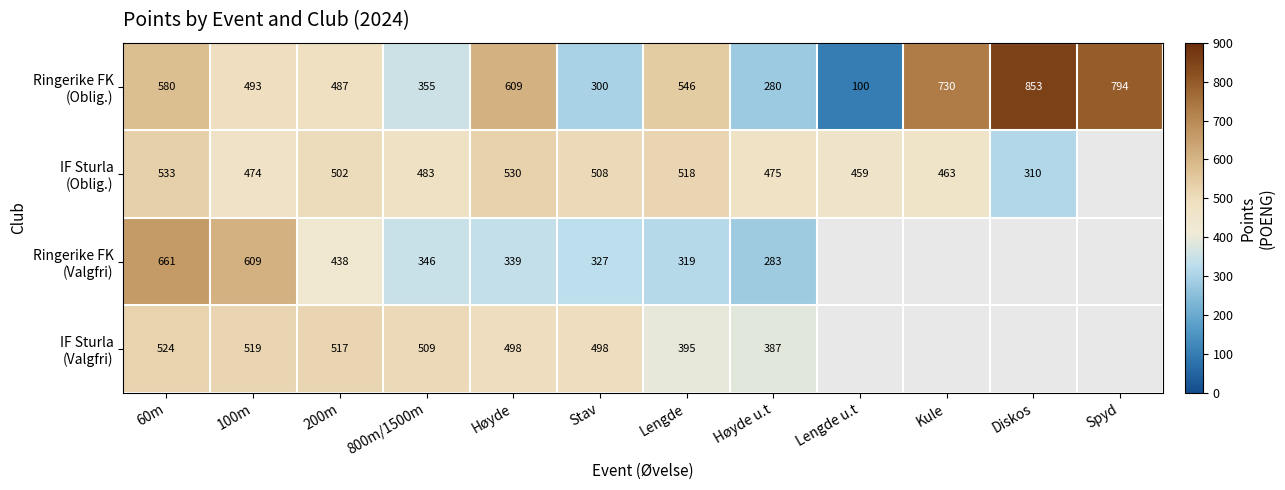

What is the difference between the highest and lowest values at Høyde u.t?

195